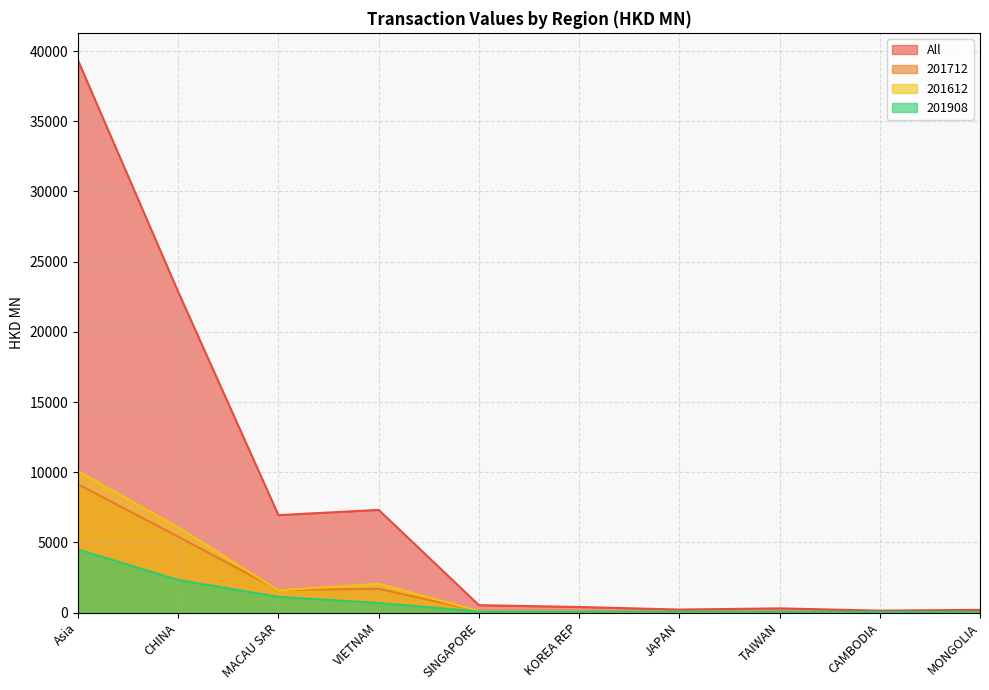

What is the label of the 4th point from the left?

VIETNAM